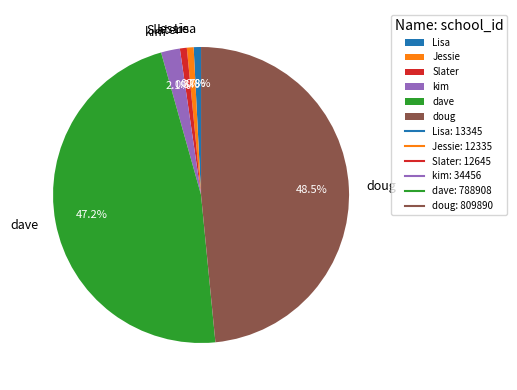

To the nearest percent, what is the difference between the largest and smallest slice percentages?

48%